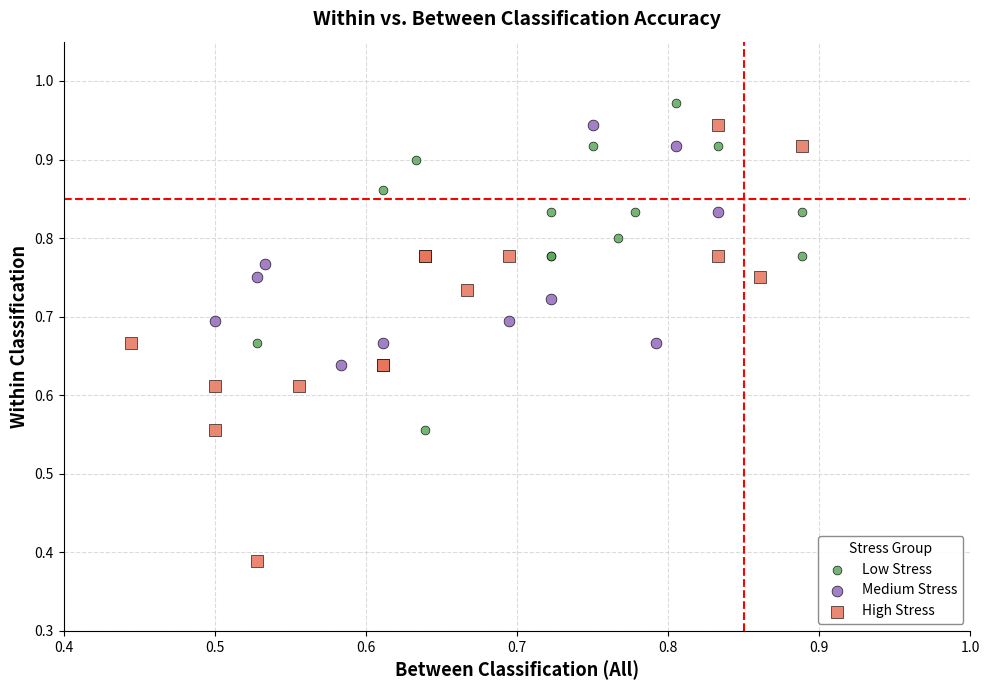

Which series reaches the maximum Y coordinate?

Low Stress